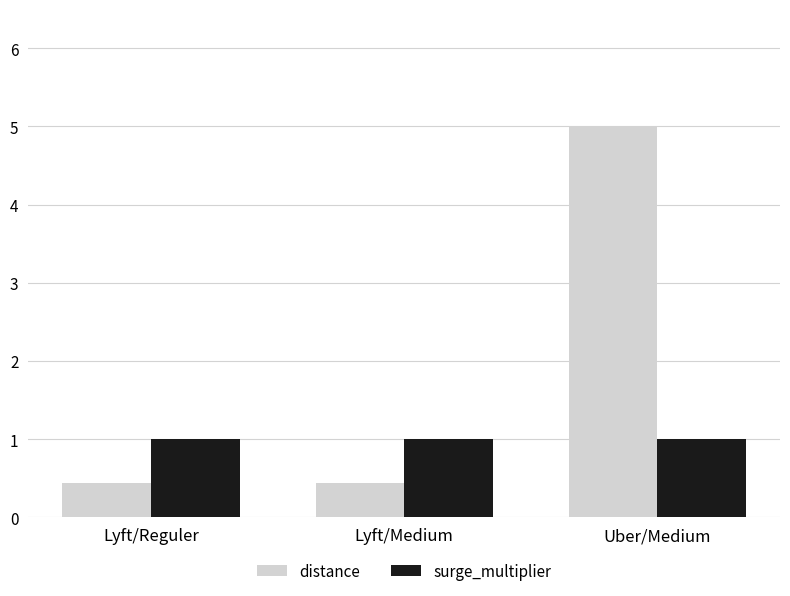

Reading right to left, list all the values displayed in this chart.

distance: 5.0	0.4	0.4
surge_multiplier: 1.0	1.0	1.0